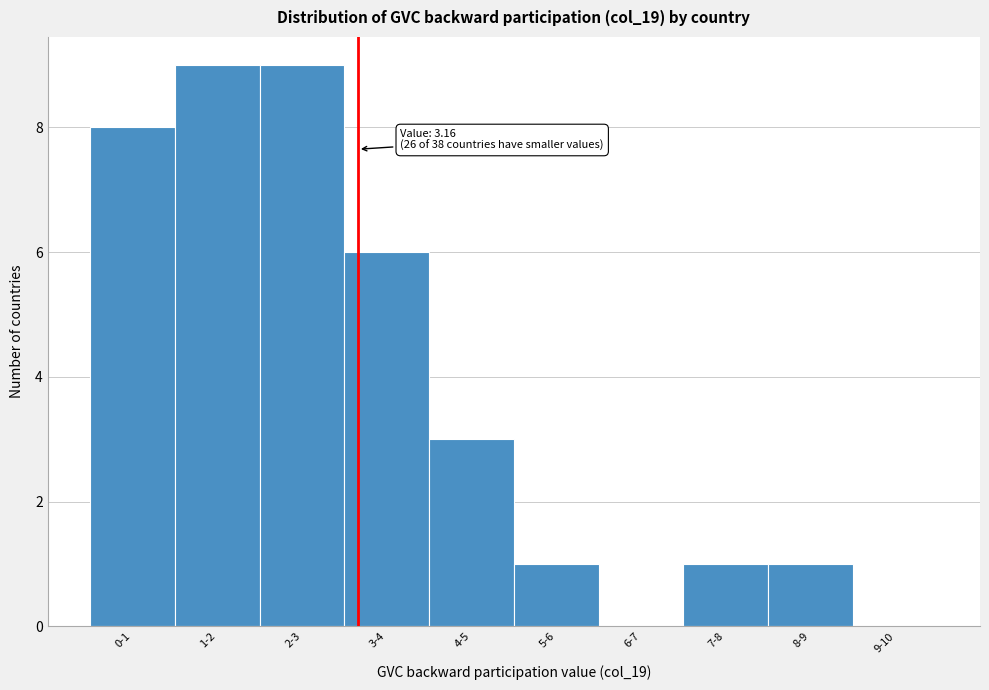

Reading left to right, transcribe all the data shown in this chart.

0-1=8	1-2=9	2-3=9	3-4=6	4-5=3	5-6=1	6-7=0	7-8=1	8-9=1	9-10=0